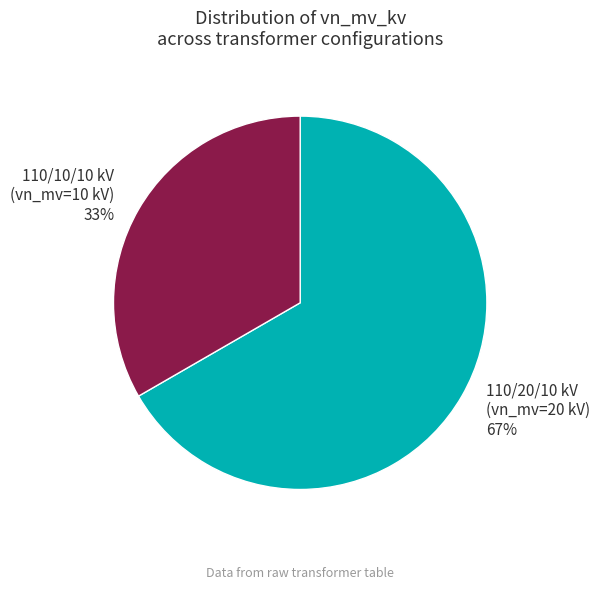

Is there a majority slice in this chart?

Yes